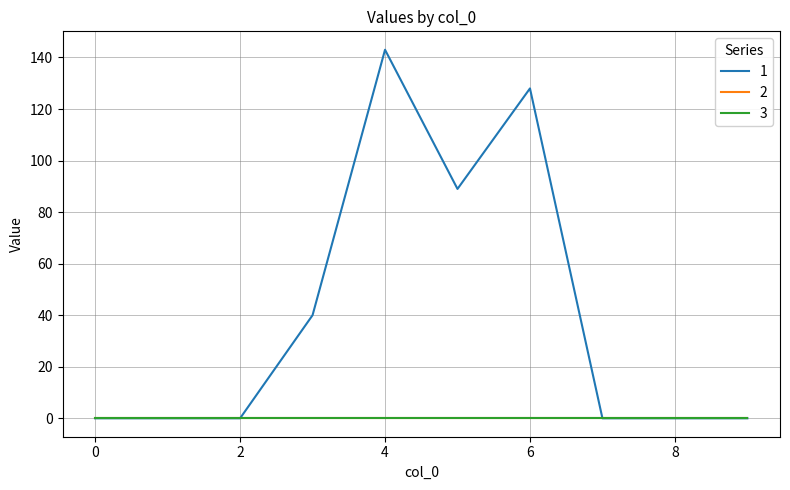

Which series has the widest spread of values?

1